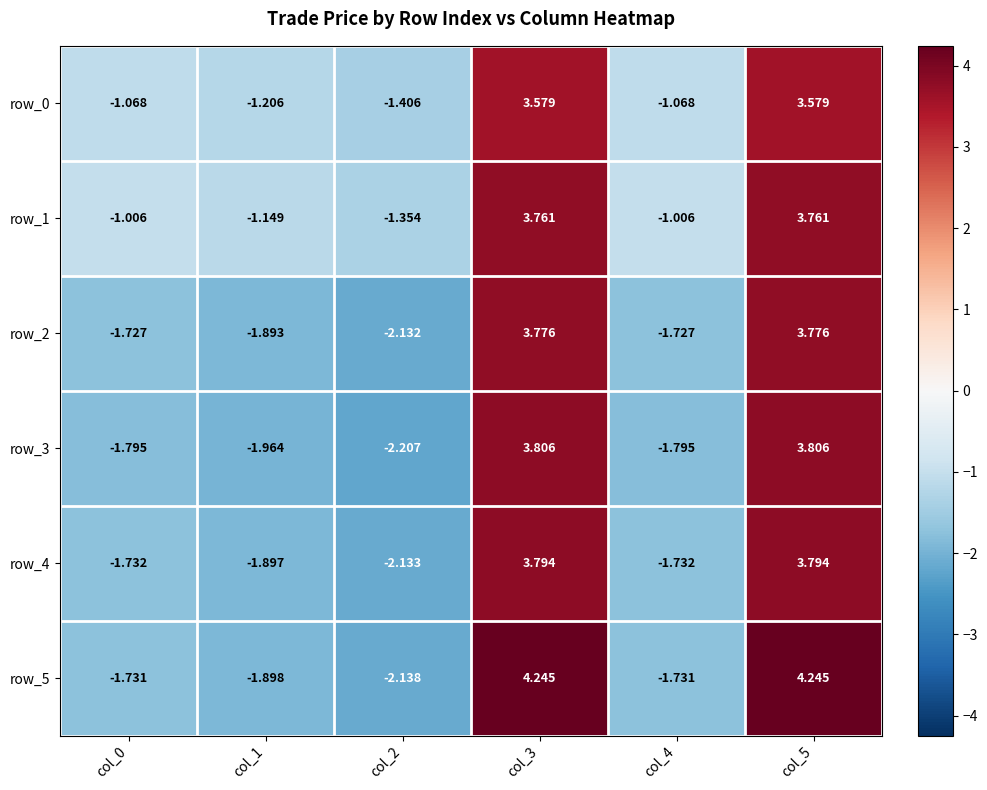

Is the value of row_4 at col_4 greater than the value of row_0 at col_1?

No